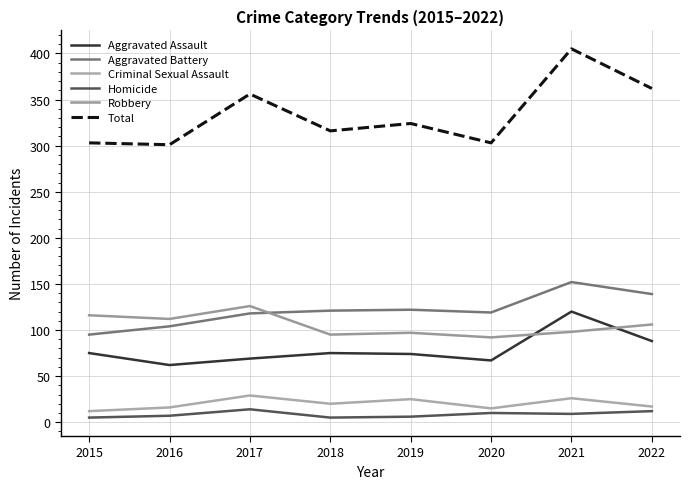

What is the sum of the Total values at 2016 and 2019?

625